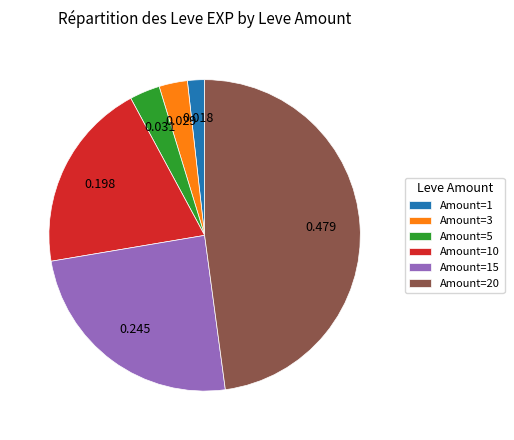

Count the number of slices in the pie.

6